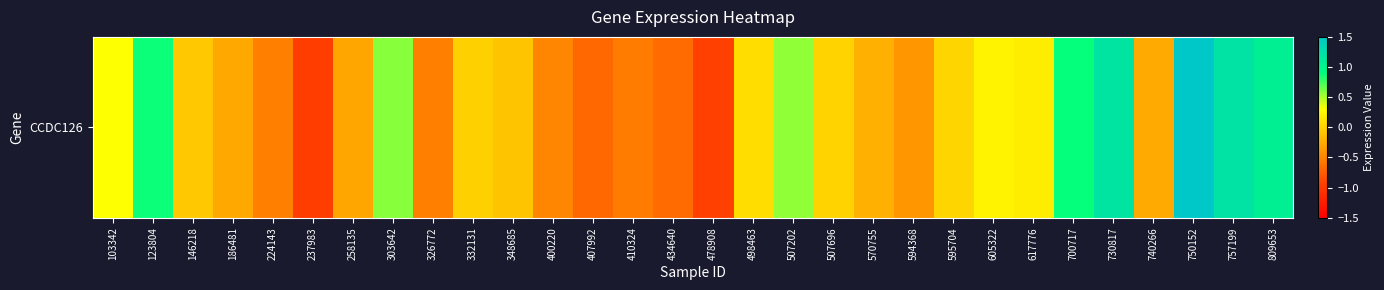

True or false: the data shows 0.0 at 507696.

False